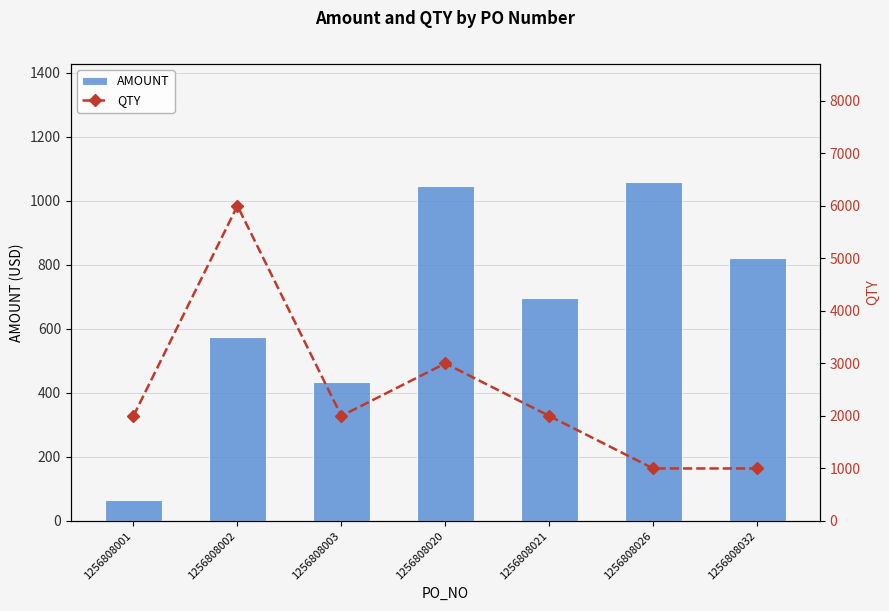

Is it true that AMOUNT equals 1721.1 at 1256808026?

False